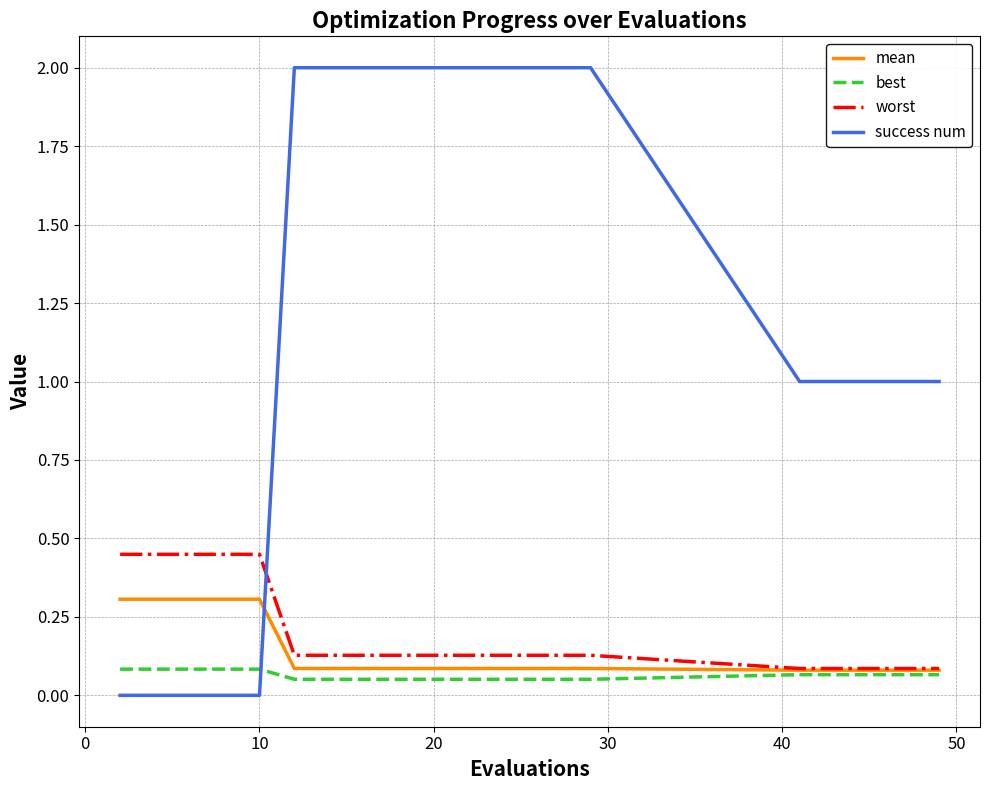

What is the maximum value shown in the chart?

2.0